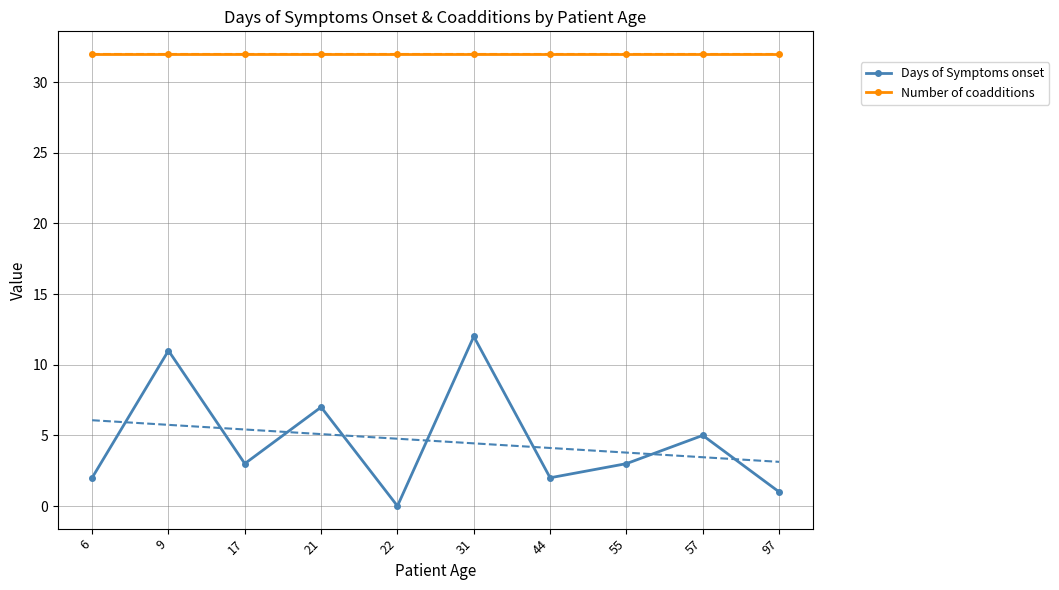

Between 9 and 97, which series saw the biggest shift?

Days of Symptoms onset